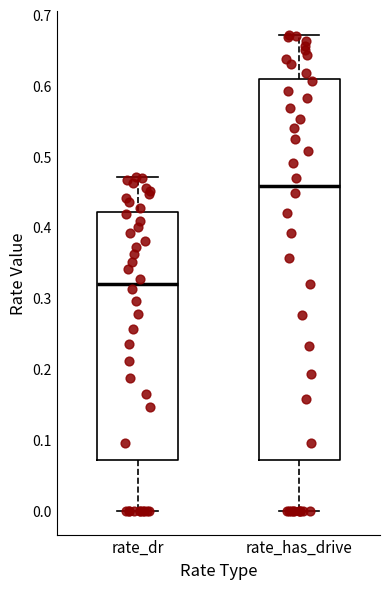

Which box's median line is the lowest?

rate_dr